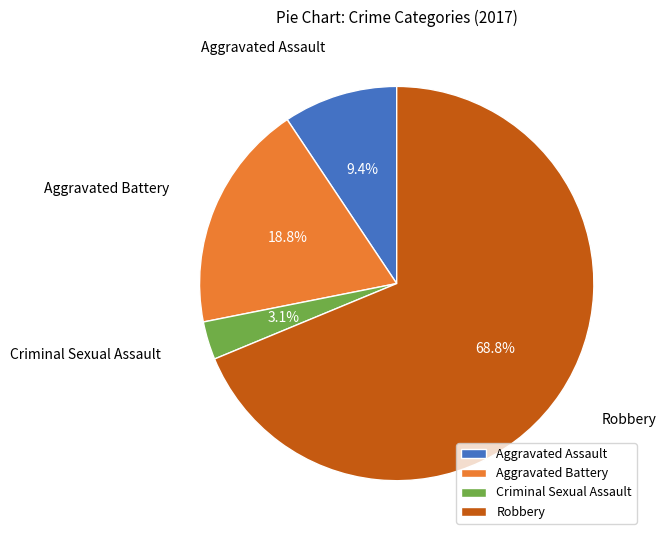

How many slices are in this pie chart?

4